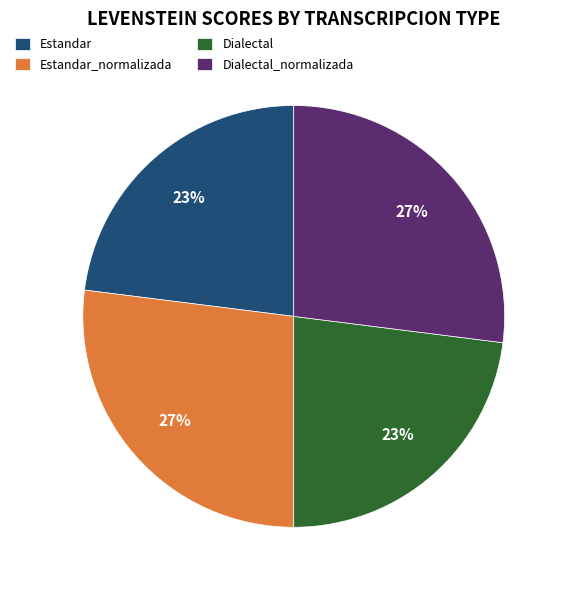

True or false: Estandar_normalizada accounts for 27% of the total.

True